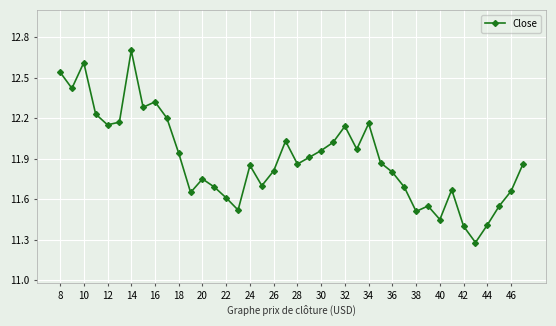

True or false: there are more than 0 points higher than both neighbors.

True